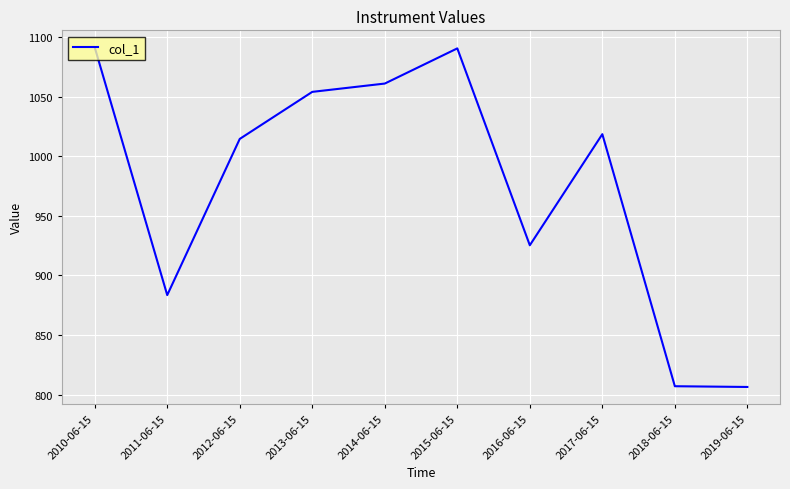

At which label is the value closest to 948?

2016-06-15